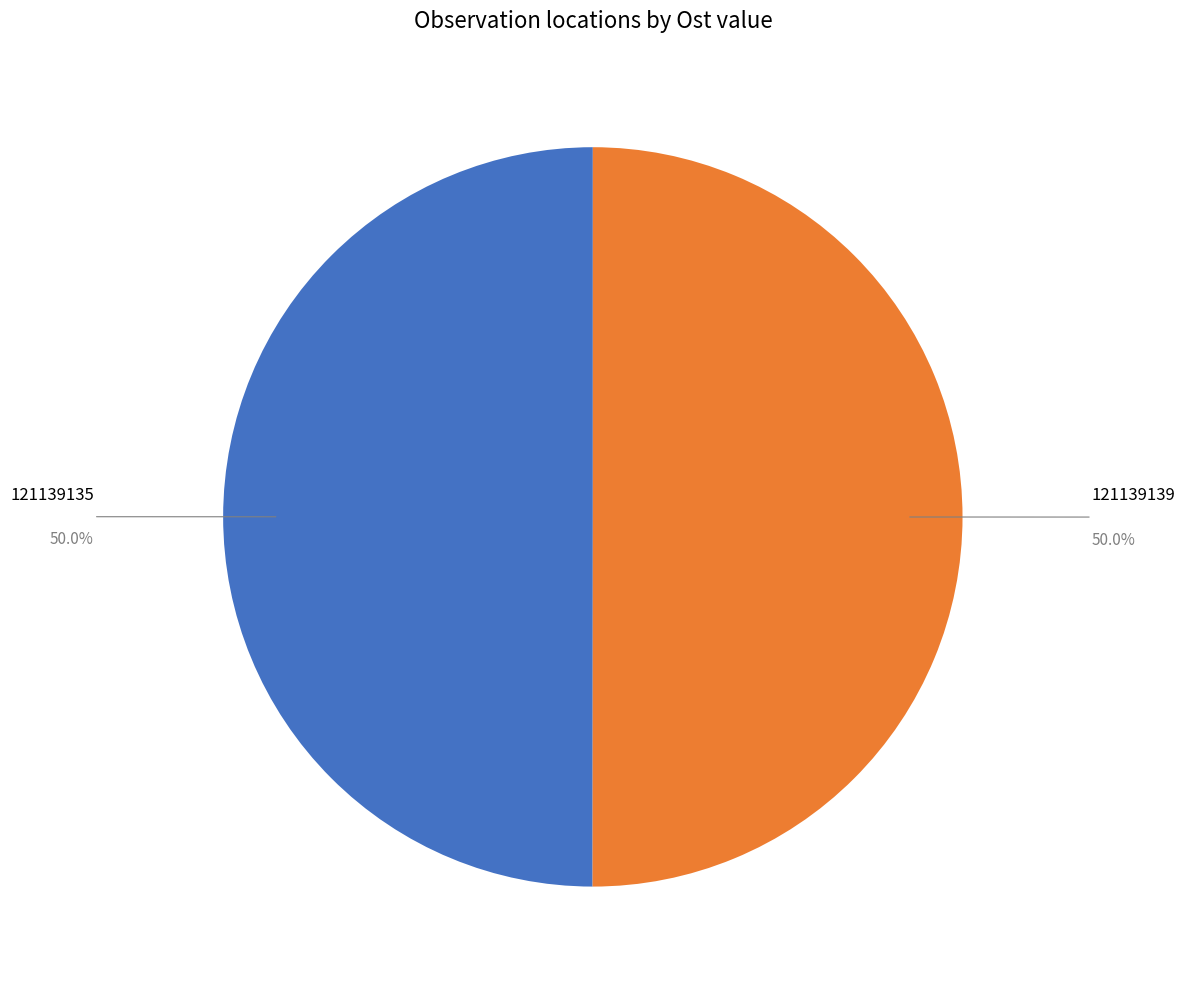

Rank the categories by value from highest to lowest.

121139139, 121139135